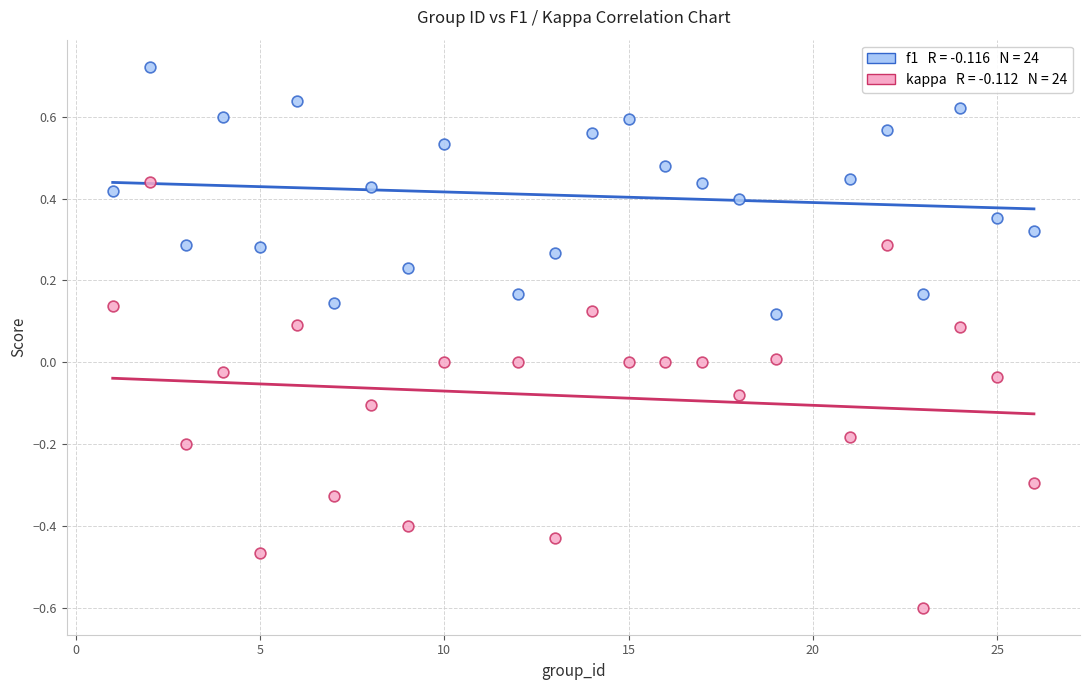

Across all data points, what is the range of Y values (max minus min)?

1.3